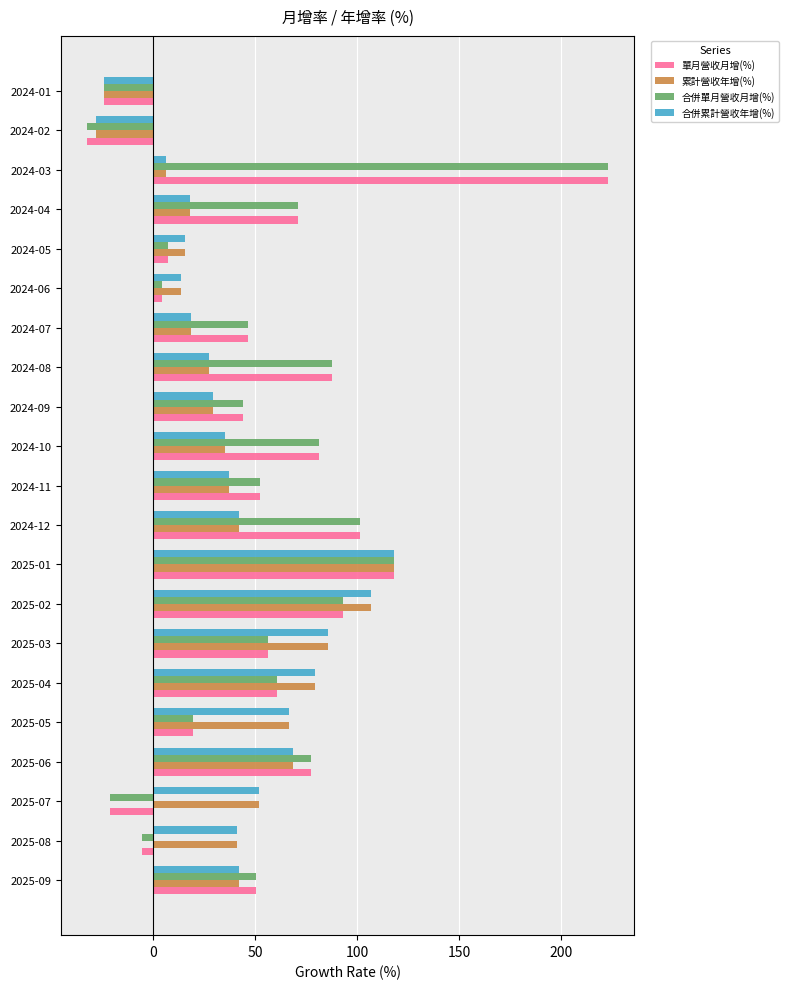

What is the smallest value displayed?

-32.4